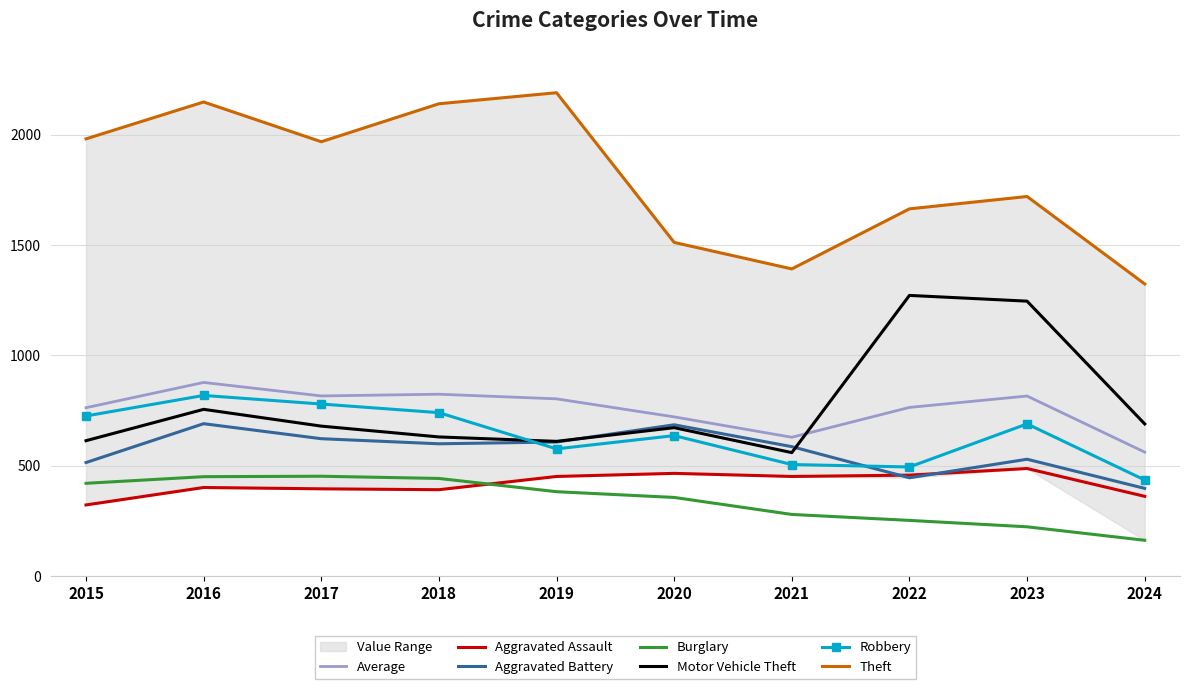

Reading left to right, list all the values displayed in this chart.

Aggravated Assault: 323	402	396	392	452	466	452	458	488	362
Aggravated Battery: 515	691	623	600	608	686	587	446	530	398
Burglary: 421	451	453	443	383	357	280	253	224	163
Motor Vehicle Theft: 614	756	680	631	611	673	560	1272	1246	690
Robbery: 726	819	780	741	577	637	506	495	690	436
Theft: 1981	2148	1968	2140	2190	1512	1392	1664	1720	1324